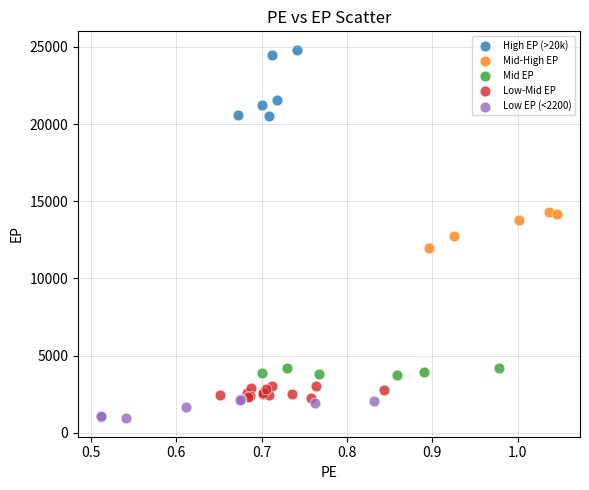

Which series reaches the maximum Y coordinate?

High EP (>20k)